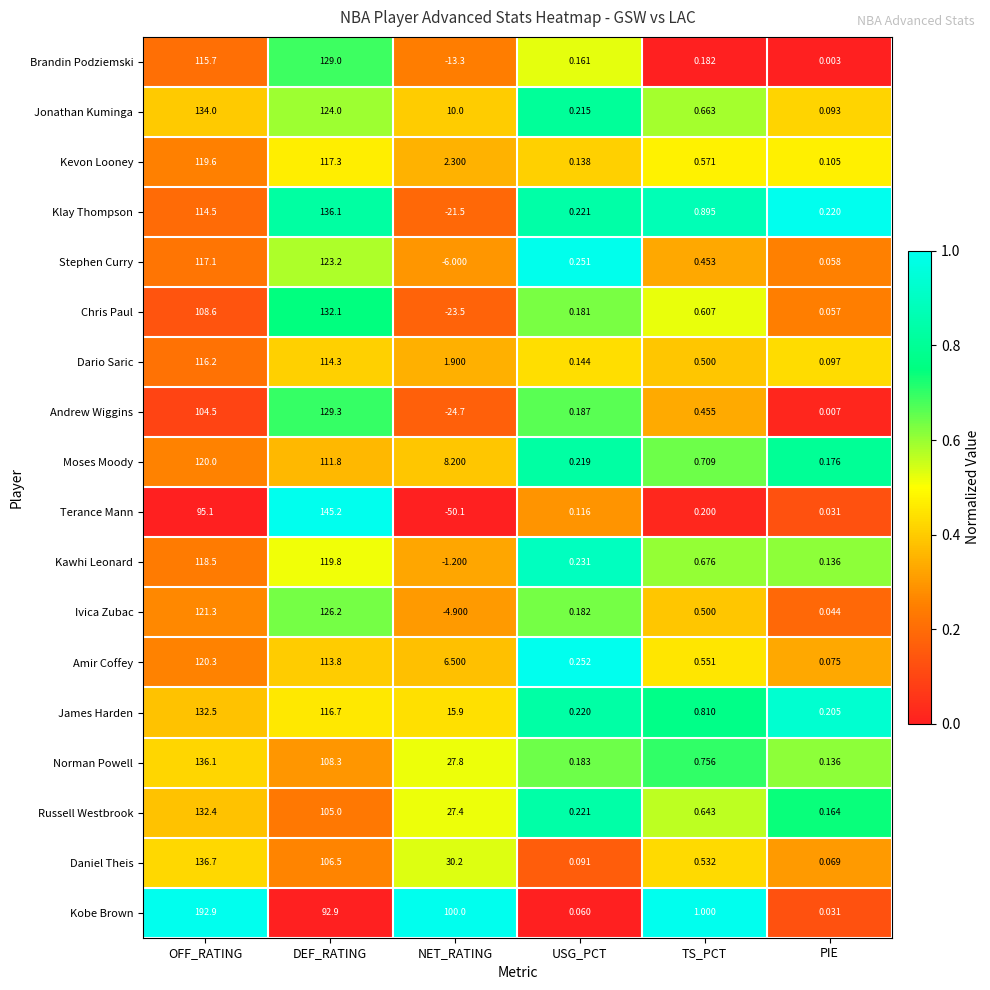

Which series has the largest range (max minus min)?

Terance Mann